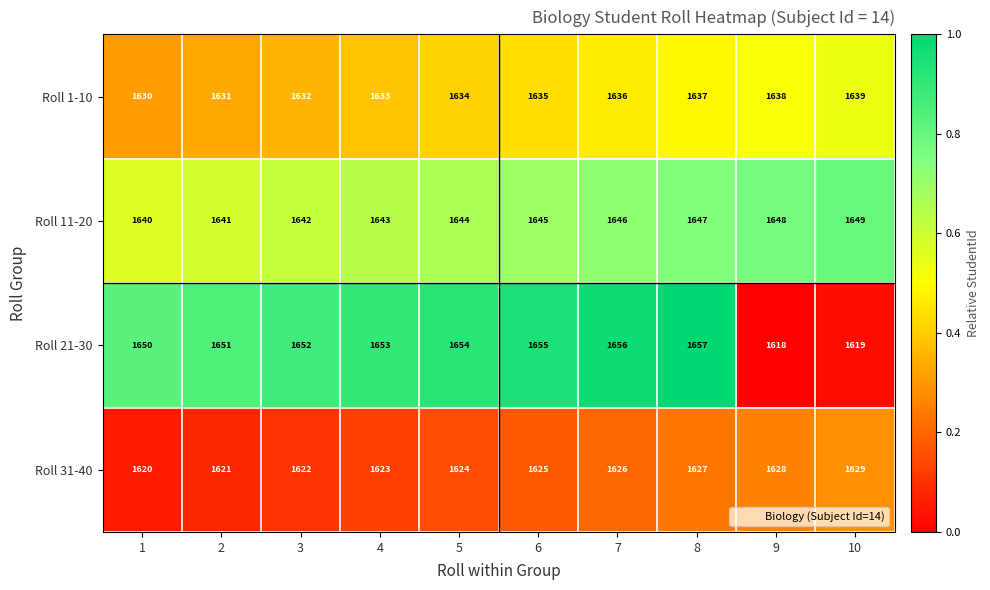

Count the Roll 1-10 values in the range 1632 to 1637.

6